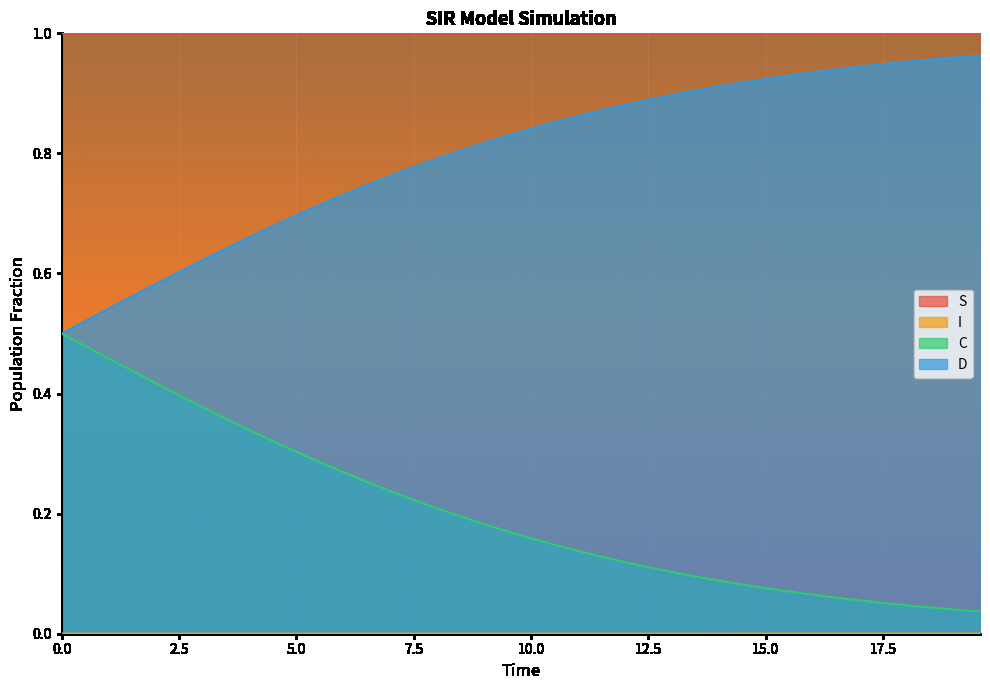

How many lines are shown in the chart?

4